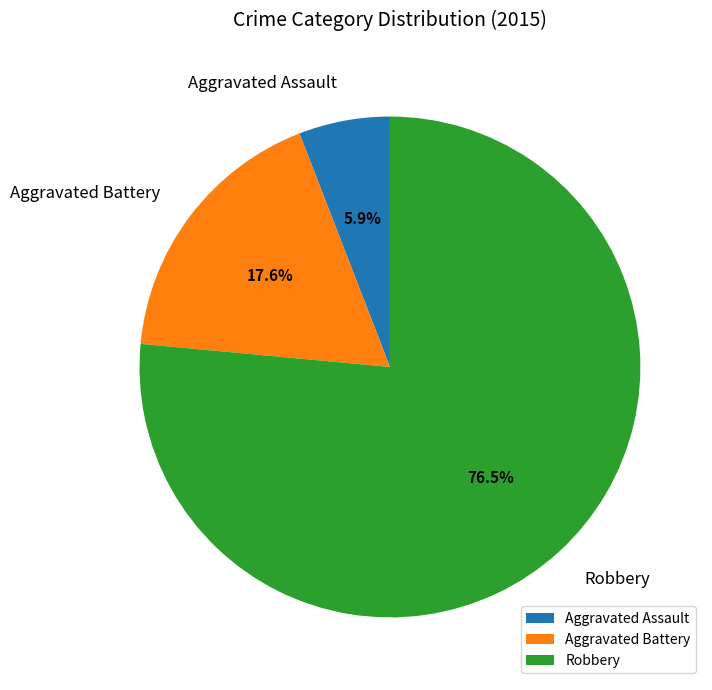

Rank the categories by value from highest to lowest.

Robbery, Aggravated Battery, Aggravated Assault